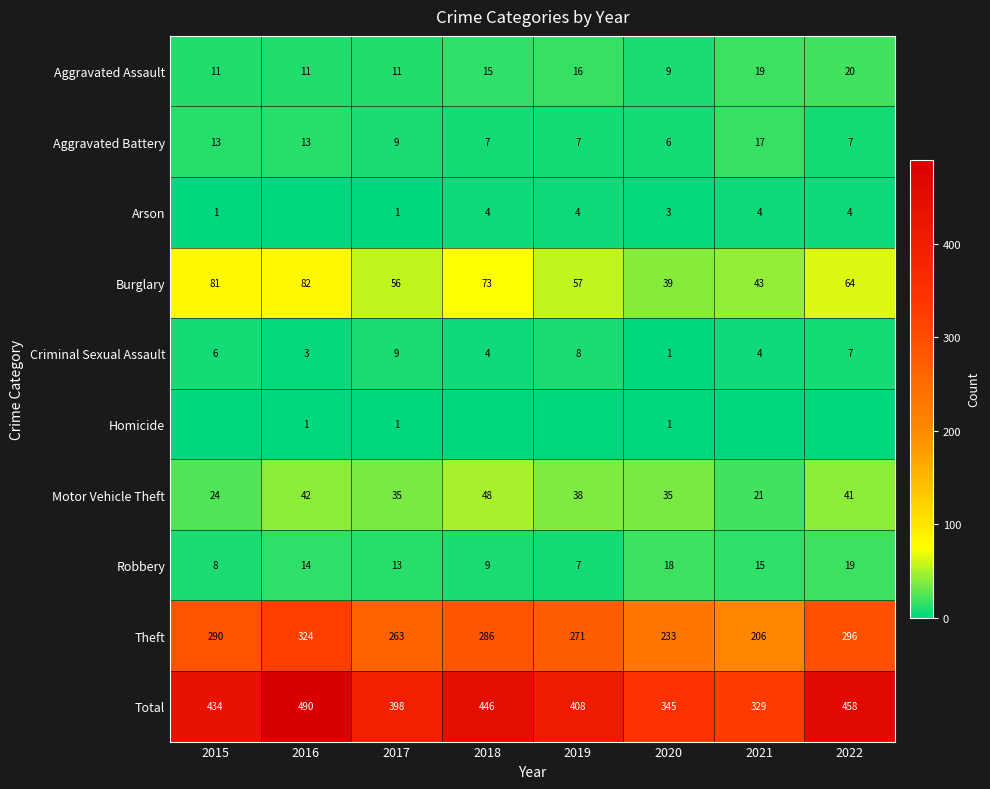

What is the difference between the maximum and minimum values in the Burglary series?

43